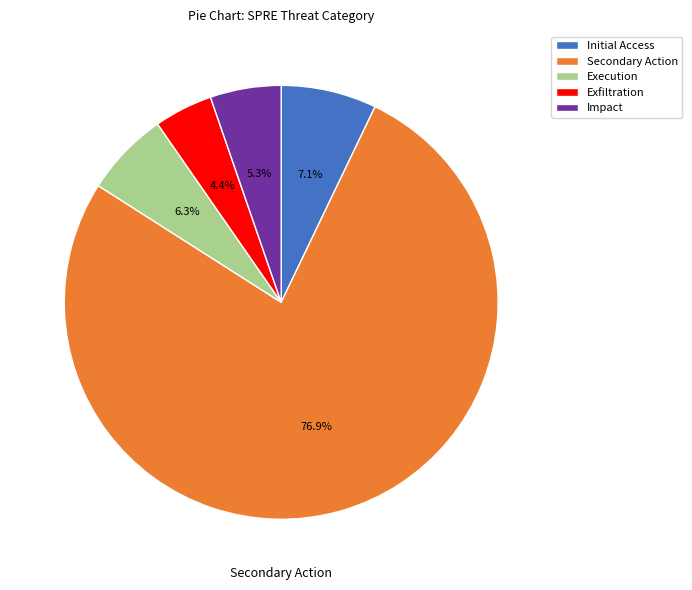

To the nearest percent, what percentage of the pie is Initial Access?

7%